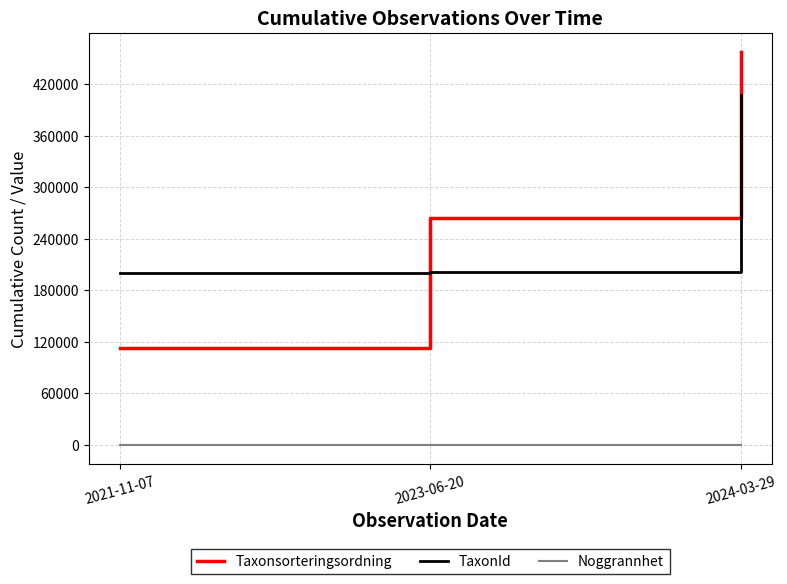

What is the lowest value of the Taxonsorteringsordning series?

112790